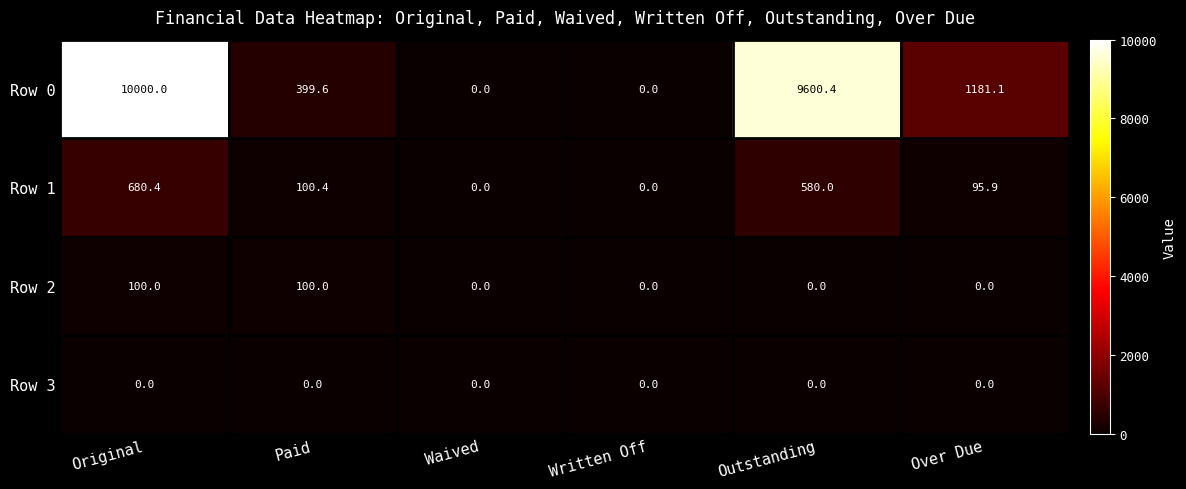

The Row 2 series shows 0.0 at Written Off. True or false?

True